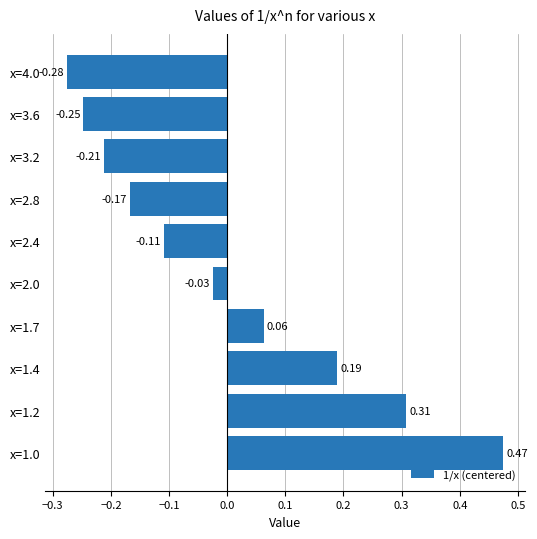

Rank the categories by value from highest to lowest.

x=1.0, x=1.2, x=1.4, x=1.7, x=2.0, x=2.4, x=2.8, x=3.2, x=3.6, x=4.0